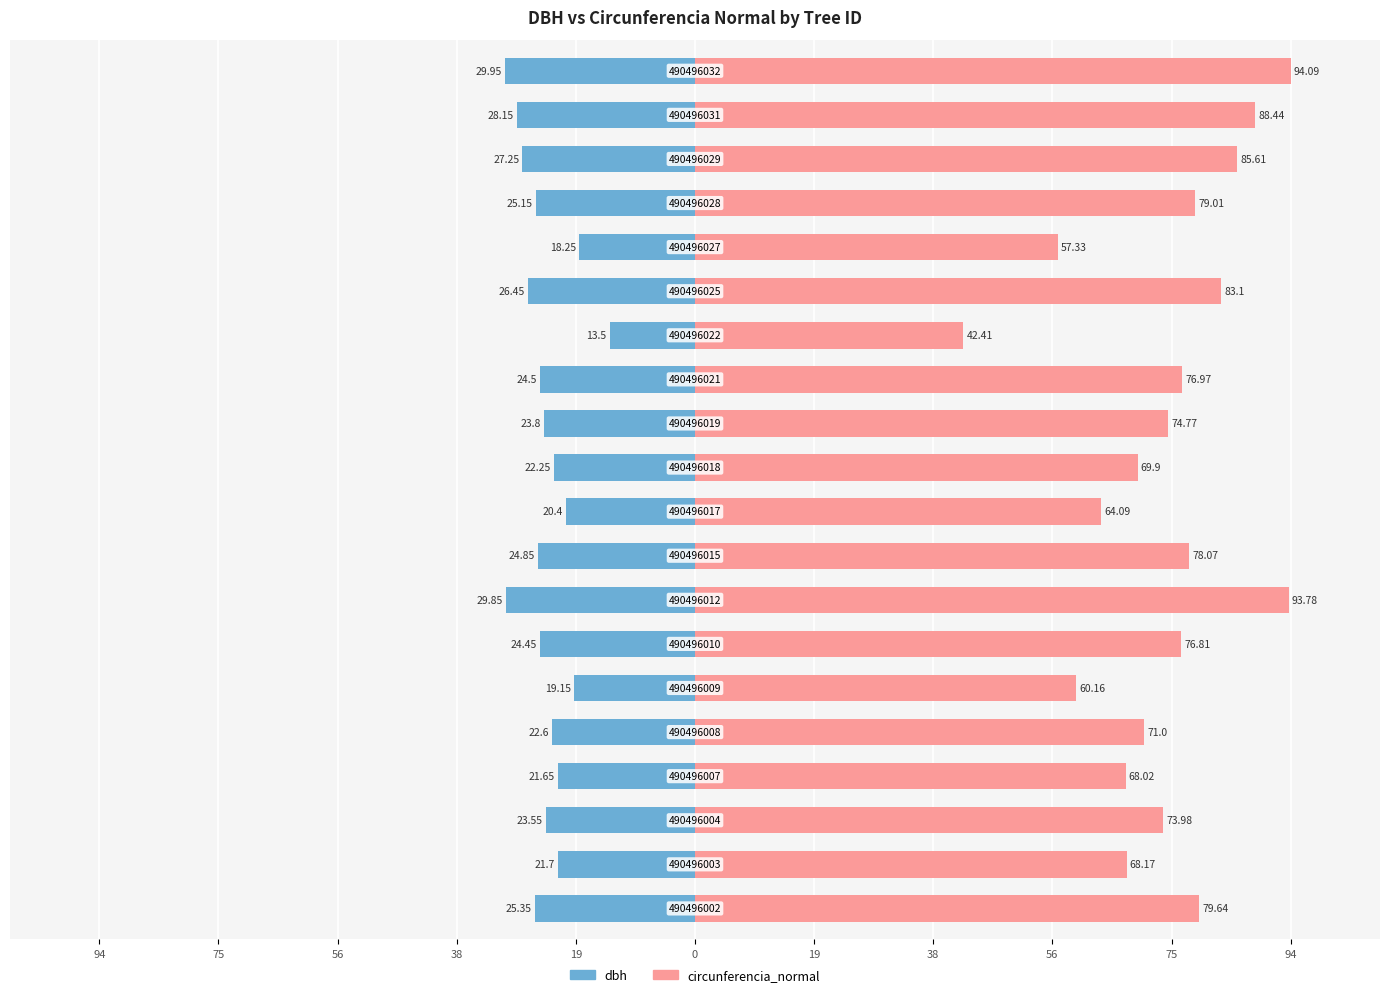

What is the difference between the highest and lowest values at 19?

93.6